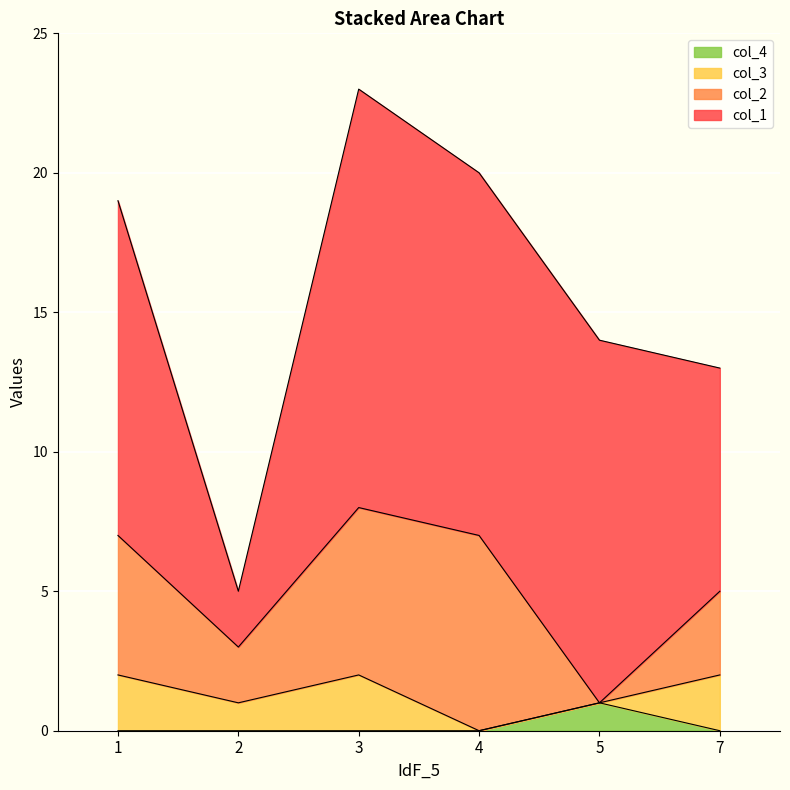

At how many categories does at least one series exceed 8?

4